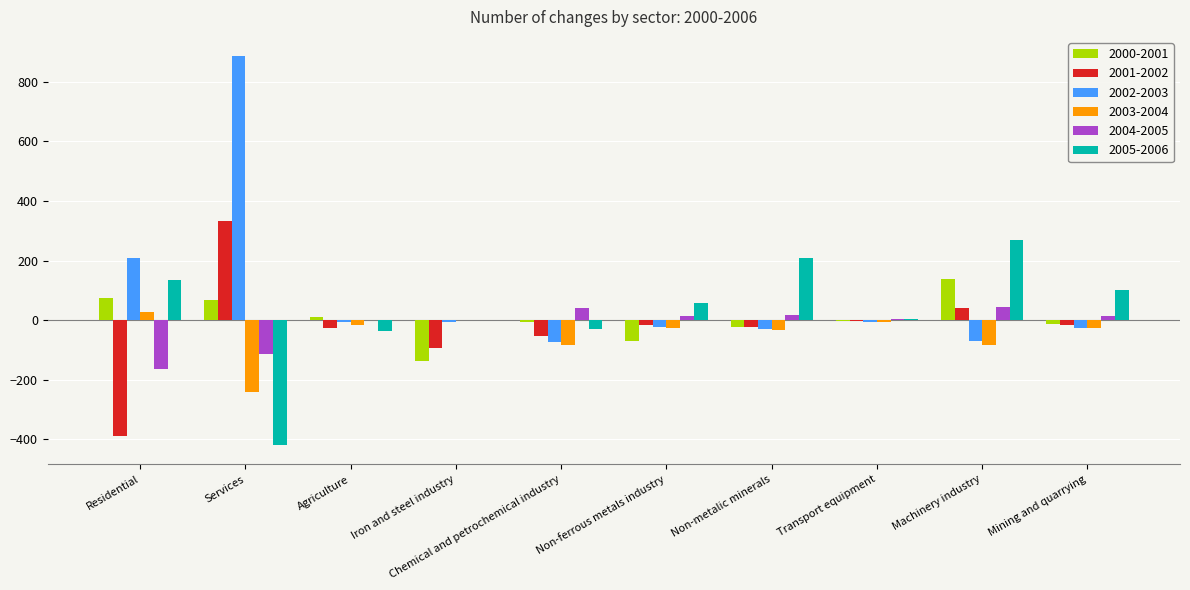

How many distinct data groups are displayed?

6